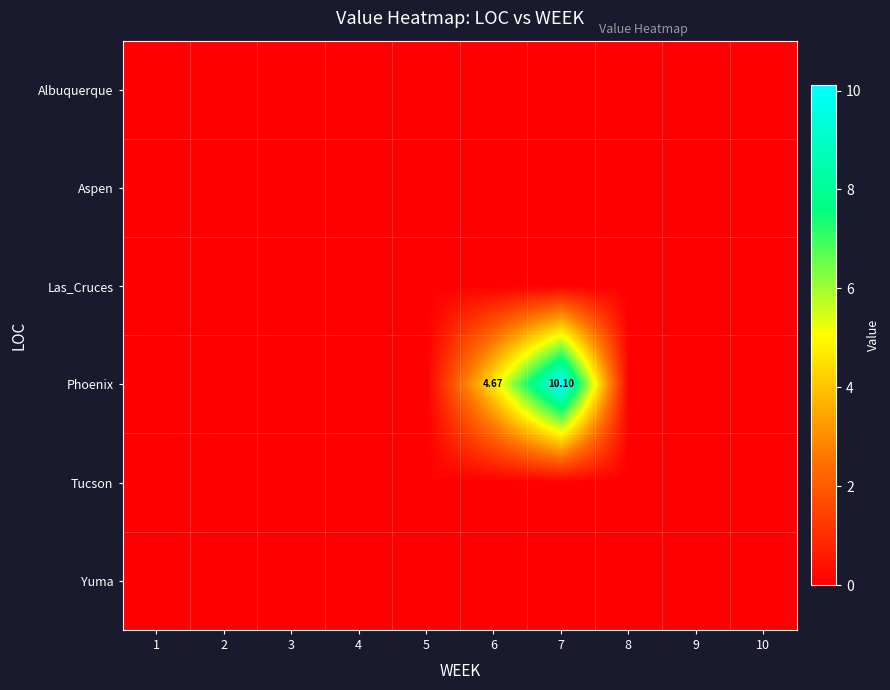

What is the maximum value for Phoenix?

10.1